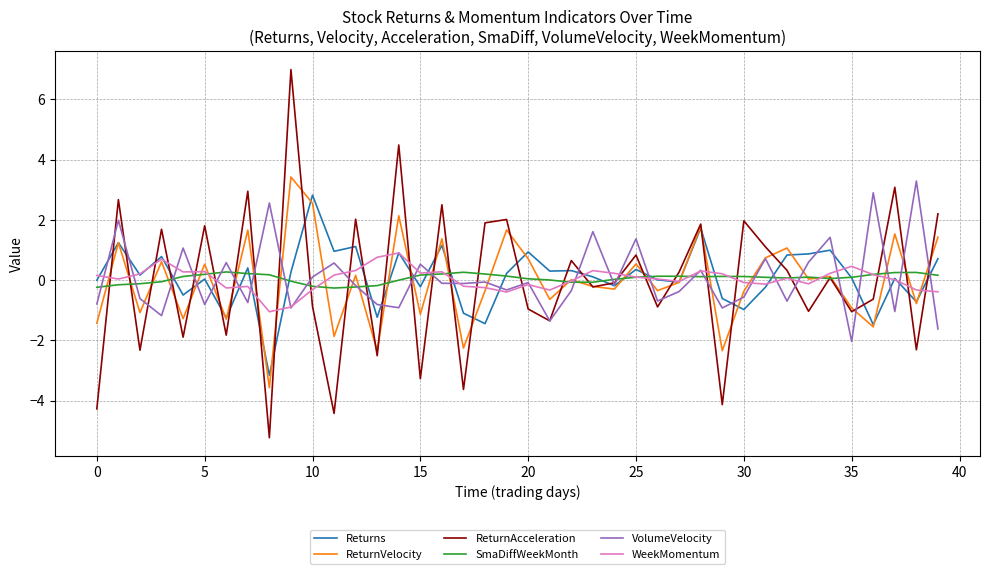

What is the maximum value shown in the chart?

7.0